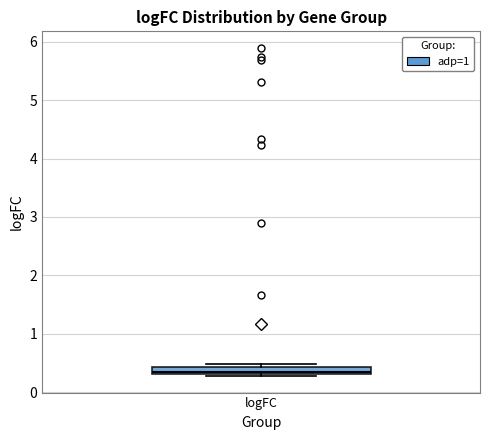

Where is the lower edge of the box for logFC on the y-axis? The values are not printed on the chart, so give them approximately, as read against the axis.

0.3